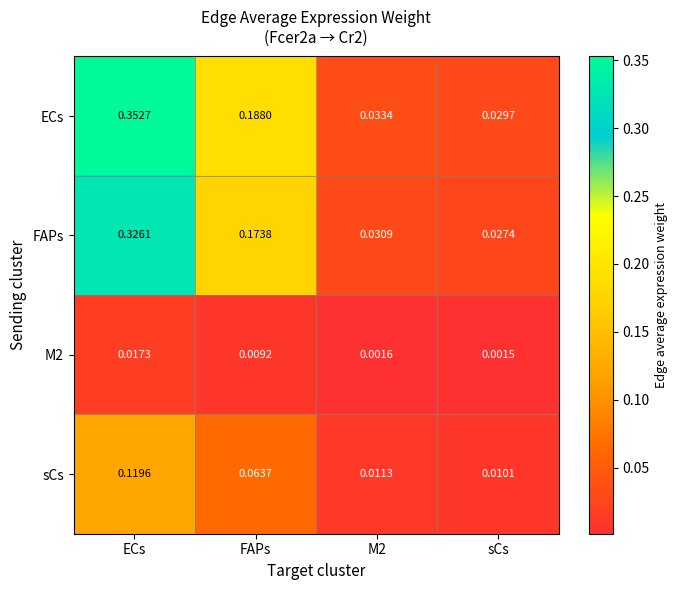

Which series has the largest total across all categories?

ECs